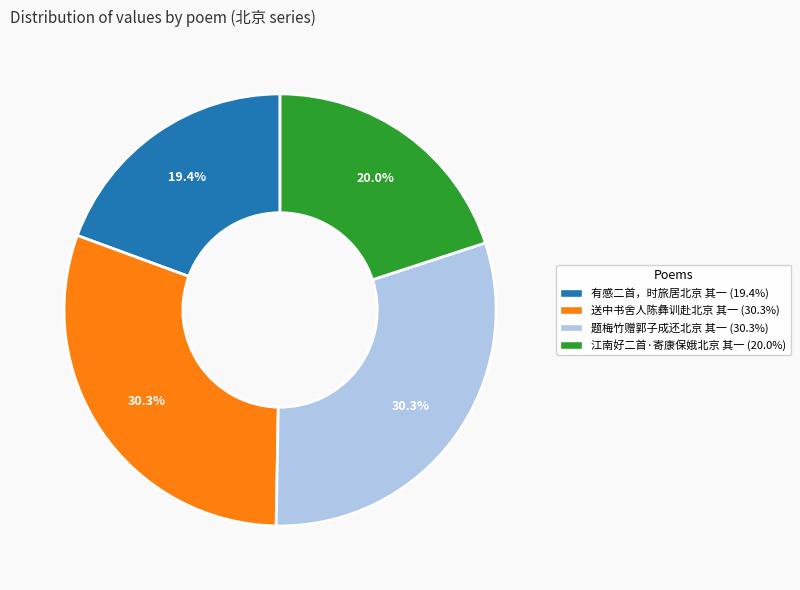

True or false: 江南好二首·寄康保娥北京 其一 accounts for 20% of the total.

True